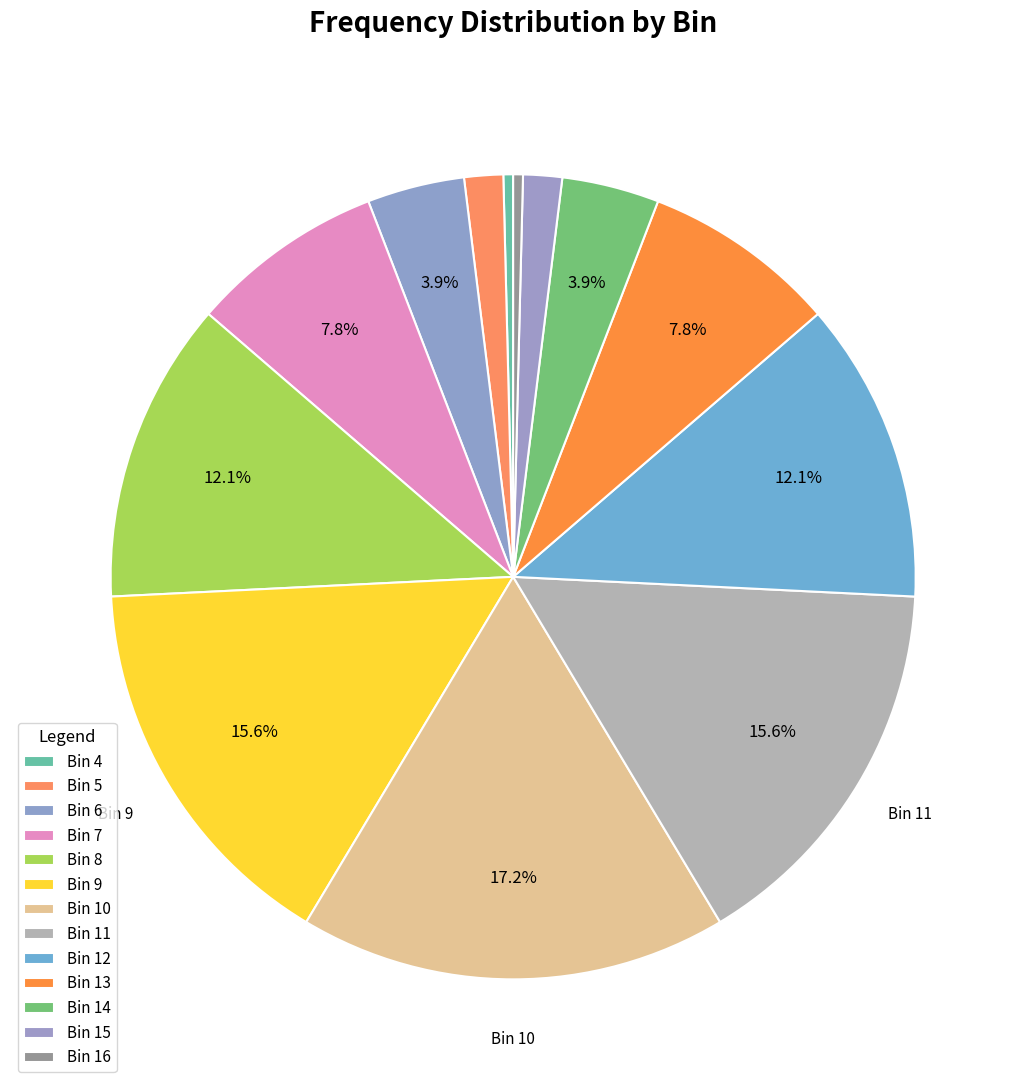

Rank the categories by value from highest to lowest.

Bin 10, Bin 9, Bin 11, Bin 8, Bin 12, Bin 7, Bin 13, Bin 6, Bin 14, Bin 5, Bin 15, Bin 4, Bin 16